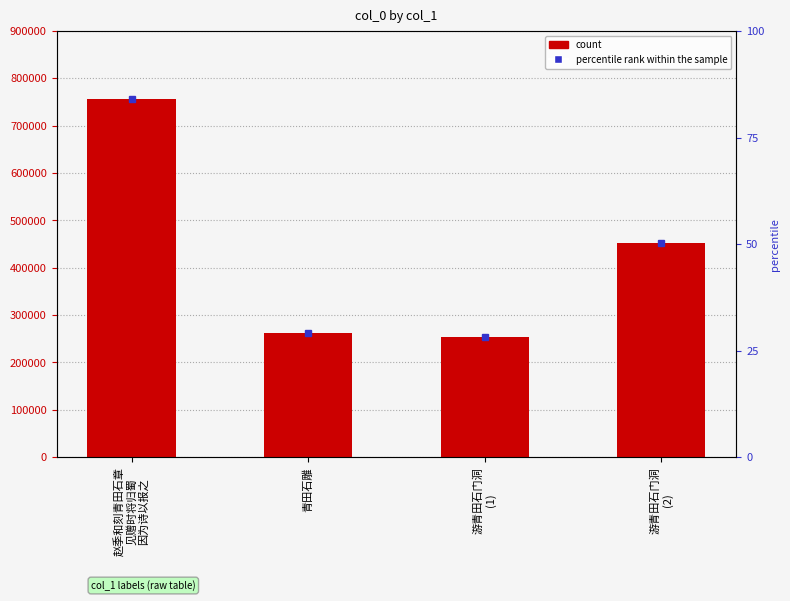

True or false: the data shows 330844 at 游青田石门洞
(1).

False